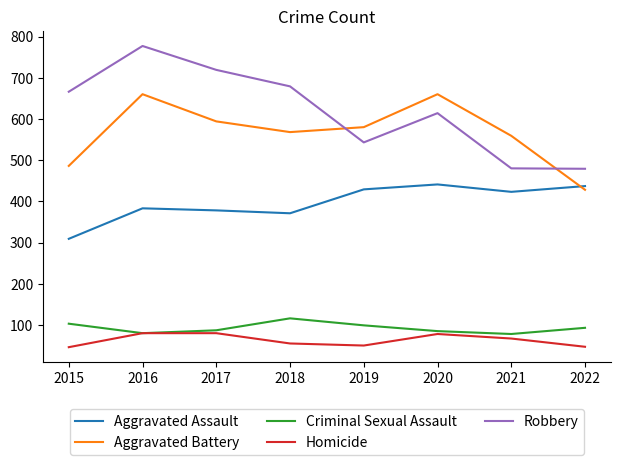

What is the difference between the highest and lowest values at 2016?

697